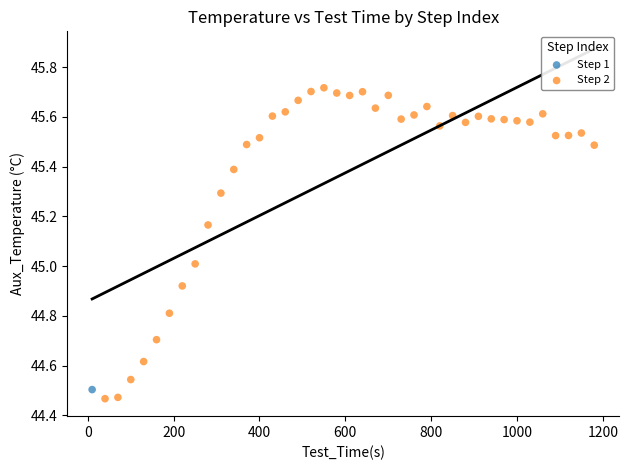

What are all the series names shown in the legend?

Step 1, Step 2